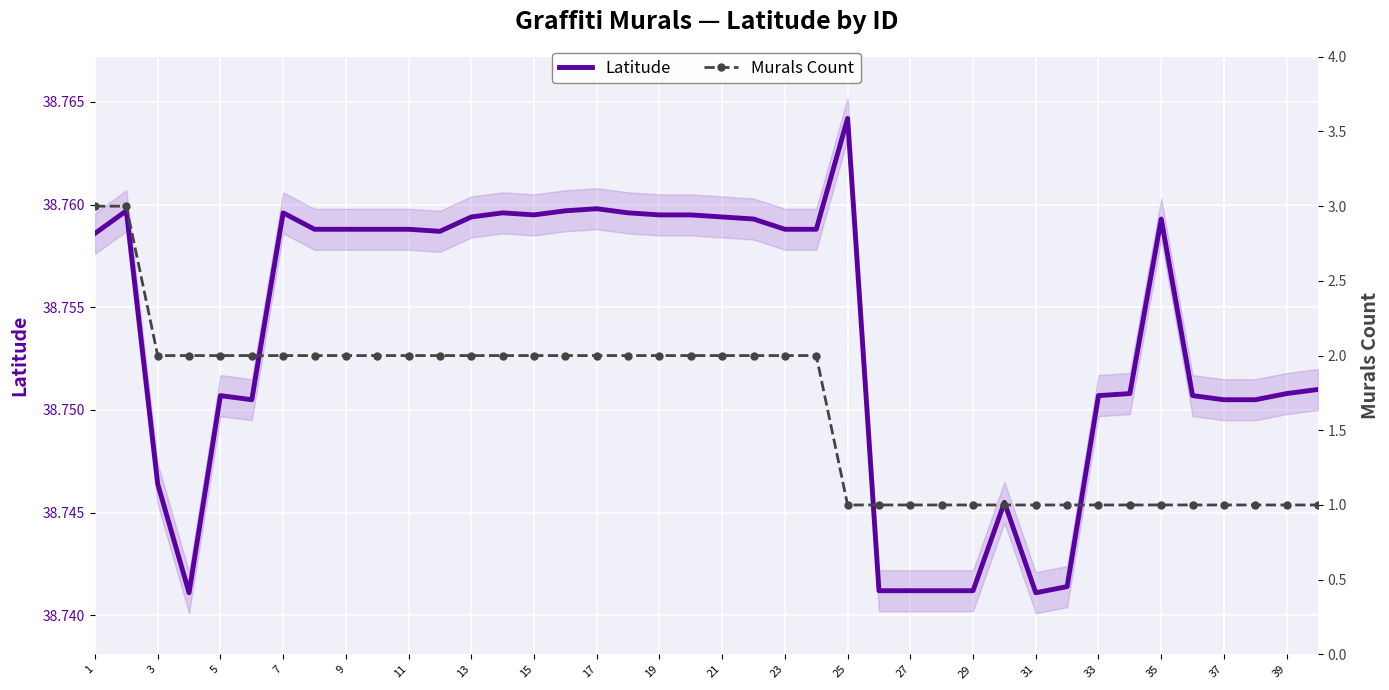

Is it true that Latitude equals 63.9 at 25?

False